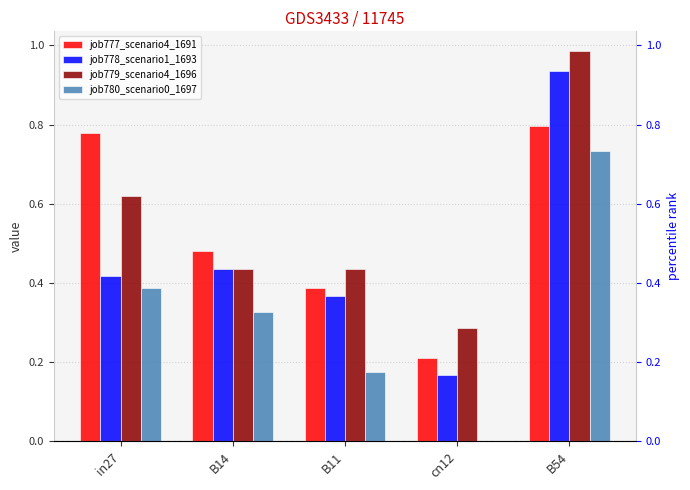

Reading left to right, list all the values displayed in this chart.

job777_scenario4_1691: 0.8	0.5	0.4	0.2	0.8
job778_scenario1_1693: 0.4	0.4	0.4	0.2	0.9
job779_scenario4_1696: 0.6	0.4	0.4	0.3	1.0
job780_scenario0_1697: 0.4	0.3	0.2	0.0	0.7